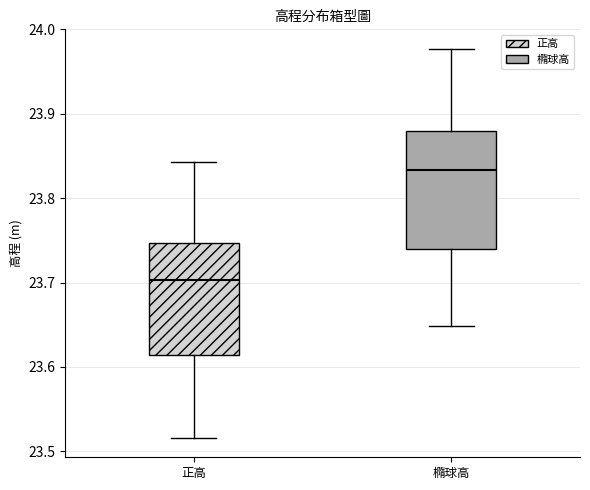

Reading left to right, read every box against the y-axis: the position of its median line, the range the box covers, and the ends of its whiskers. The values are not printed on the chart, so give them approximately, as read against the axis.

正高: median 23.70, box 23.61 to 23.75, whiskers 23.52 to 23.84
橢球高: median 23.83, box 23.74 to 23.88, whiskers 23.65 to 23.98